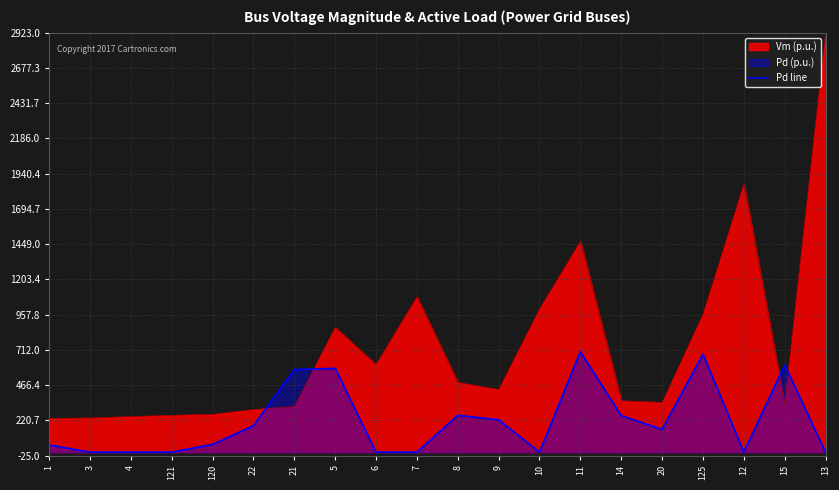

Rank the series at 120 from lowest to highest value.

Pd line, Vm (p.u.)